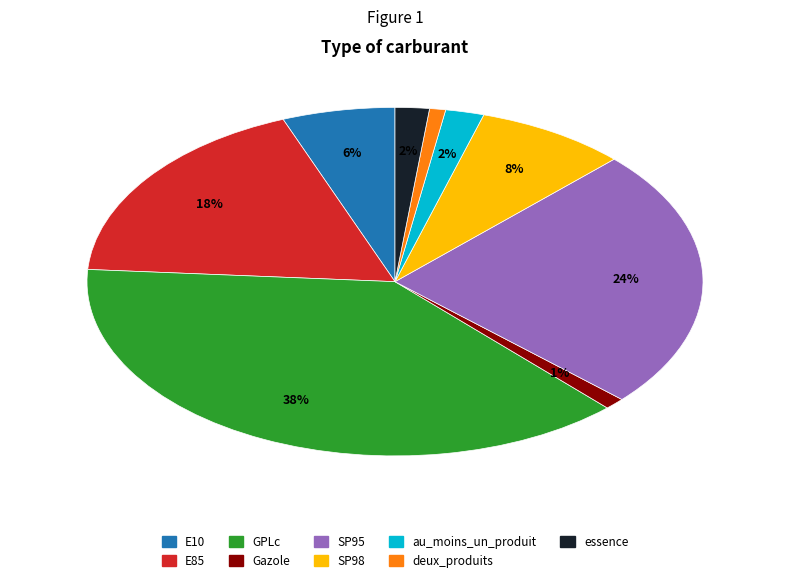

To the nearest percent, what is the difference between the deux_produits and E10 slice percentages?

5%